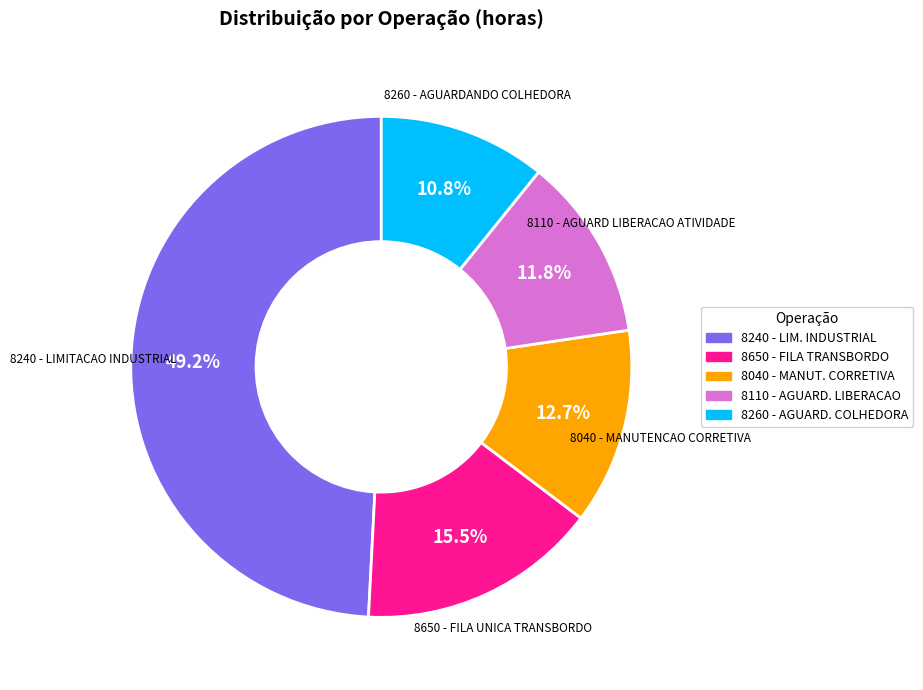

To the nearest percent, what is the difference between the largest and smallest slice percentages?

38%